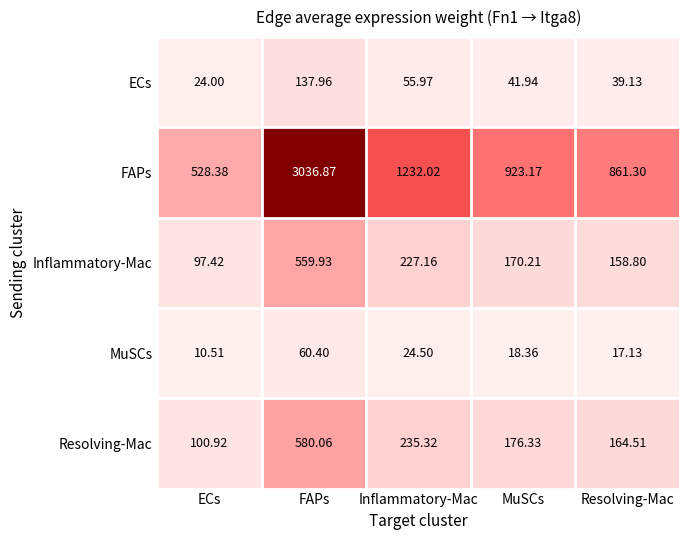

Rank the series by their maximum value, from highest to lowest.

FAPs, Resolving-Mac, Inflammatory-Mac, ECs, MuSCs